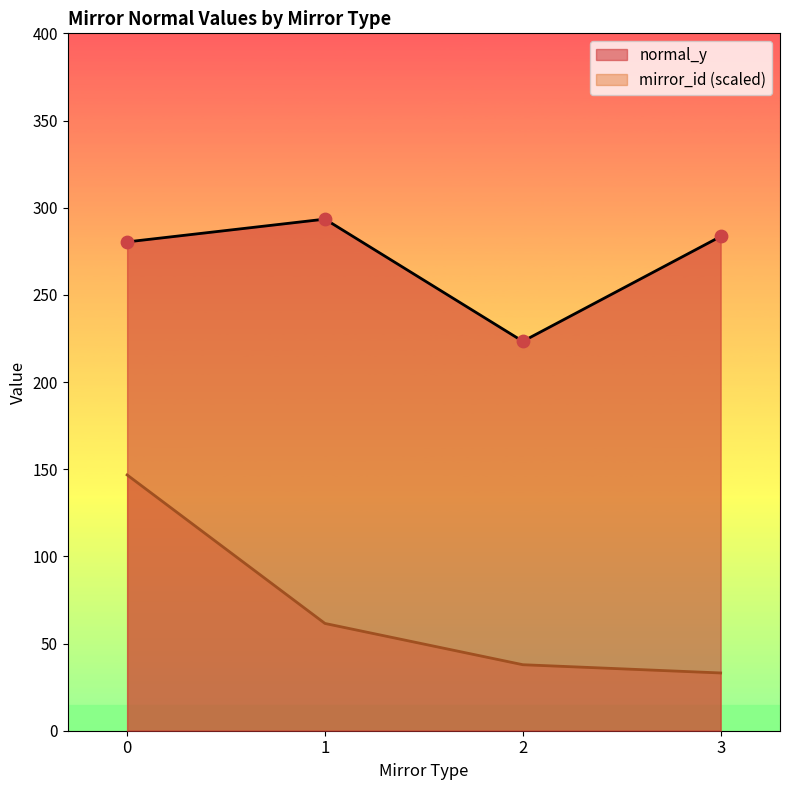

Is the value of normal_y at 20 greater than the value of mirror_id at 20?

Yes